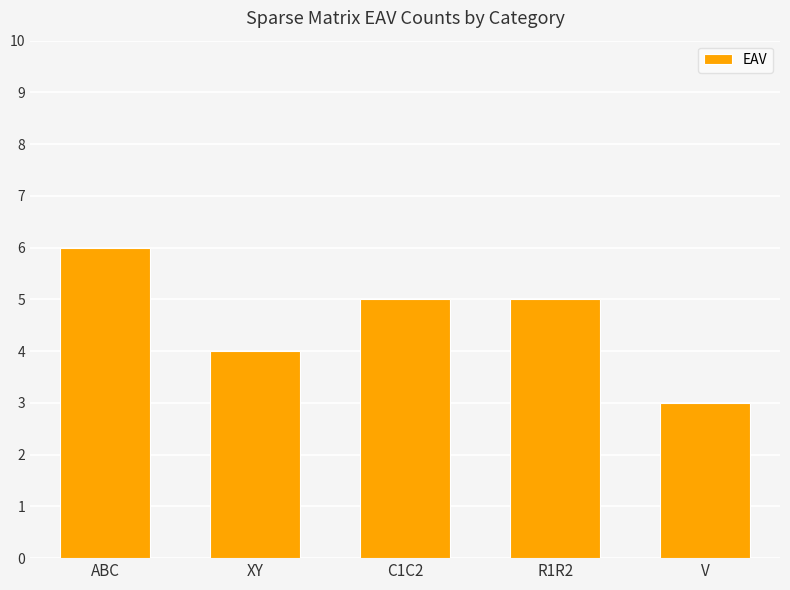

What is the difference between the maximum and second lowest values?

2